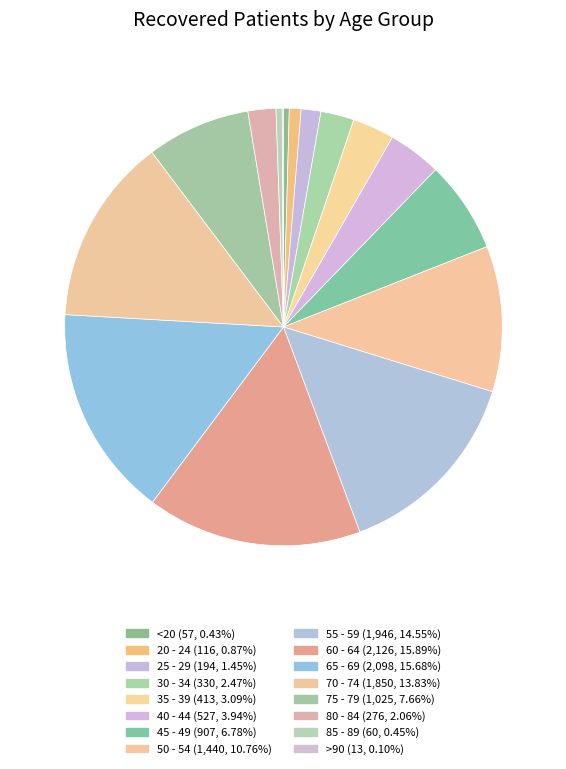

Is the sum of 45 - 49 and 85 - 89 greater than half?

No